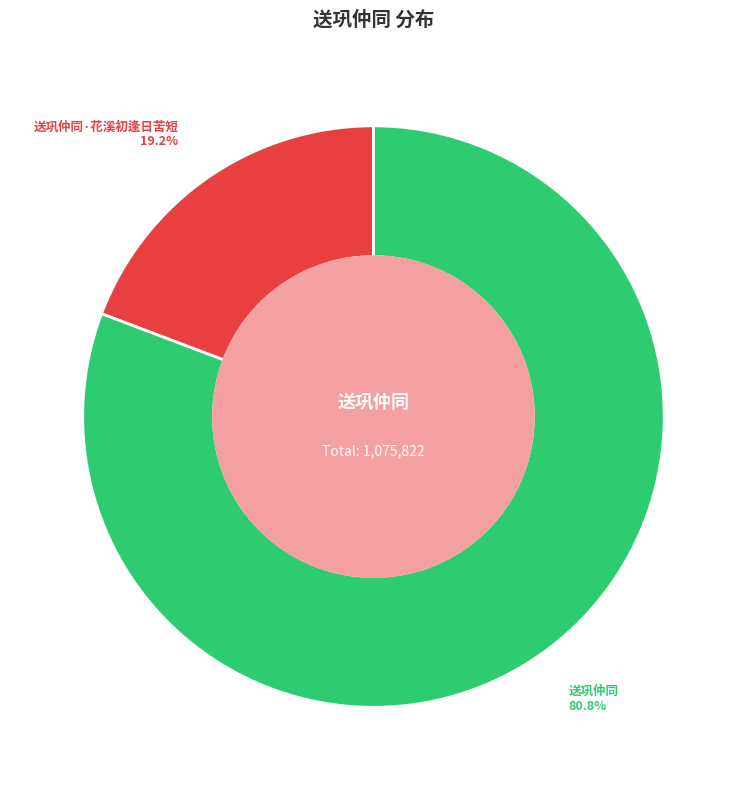

Count the number of slices in the pie.

2